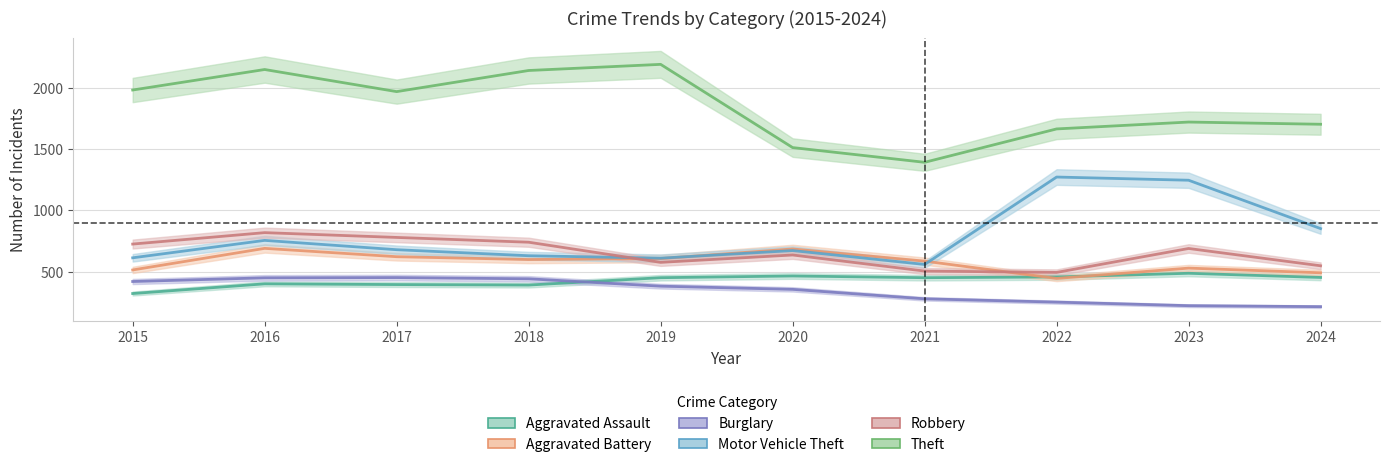

Does the chart display data point markers on the line(s)?

No